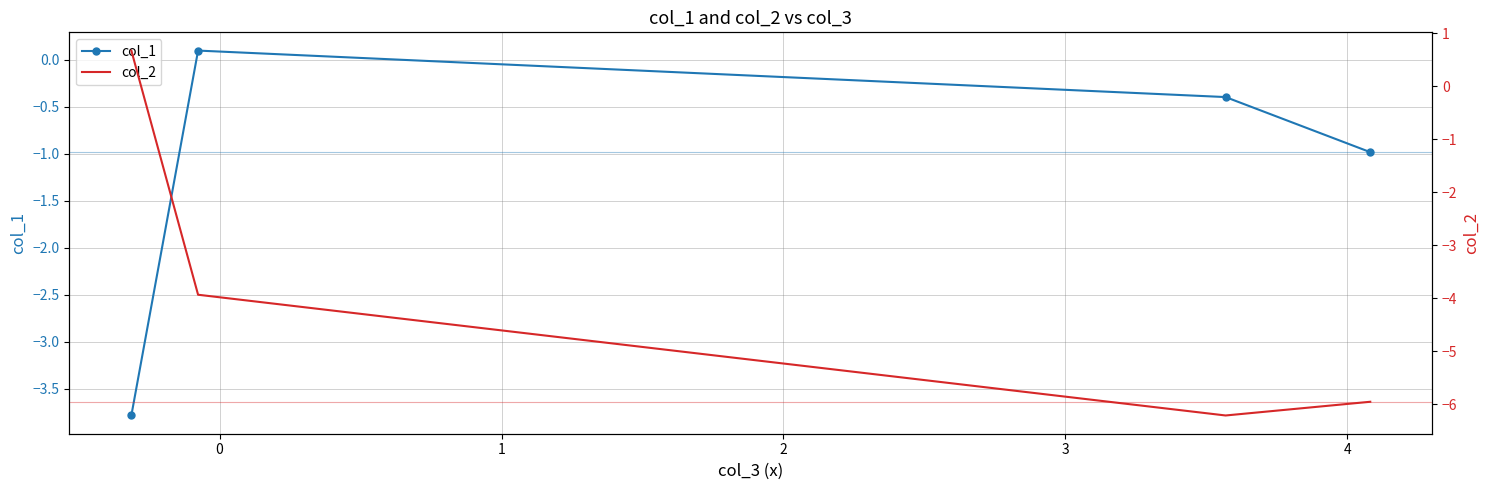

At how many categories does at least one series exceed -2?

4